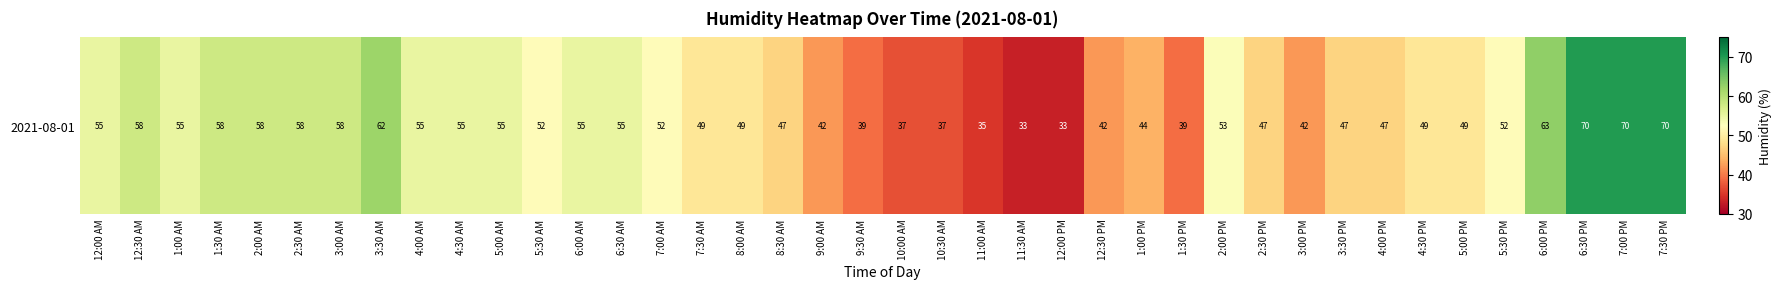

Which label corresponds to the largest value in the chart?

6:30 PM